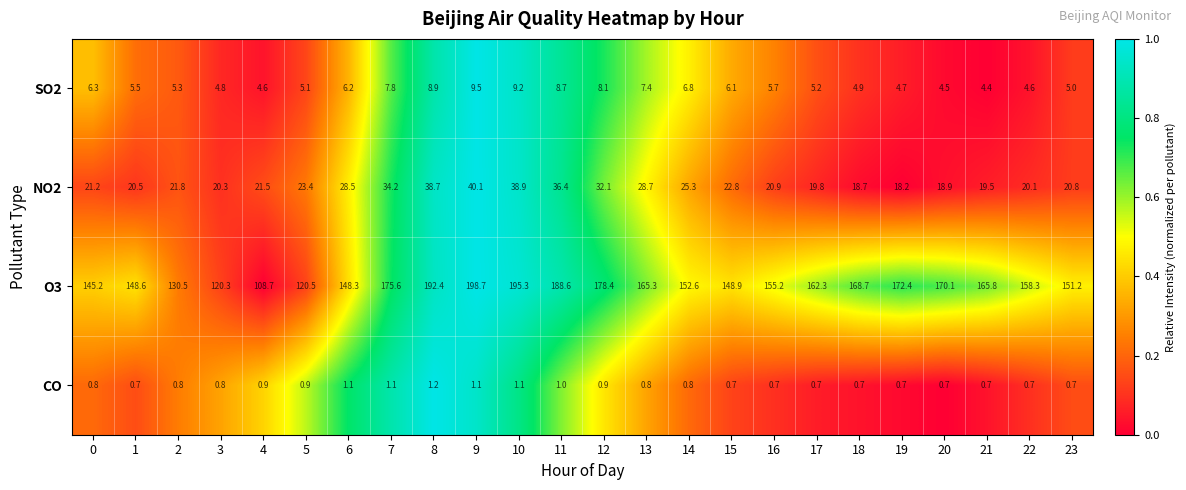

What is the spread (max minus min) of values at 12?

177.5